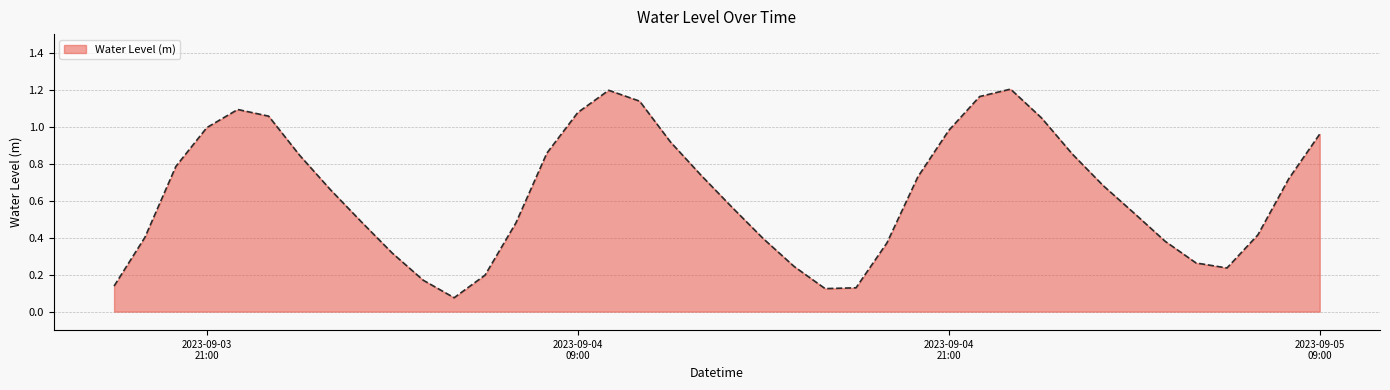

How many interior local valleys (lower than both neighbors) does the data have?

3